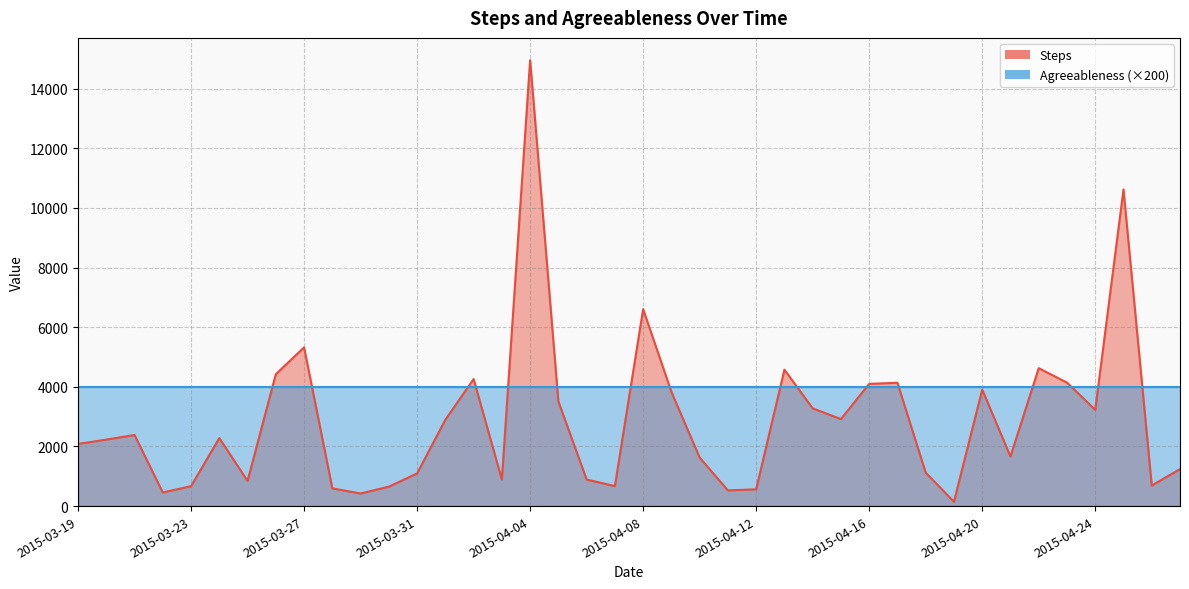

Which label corresponds to the largest value in the chart?

2015-04-04